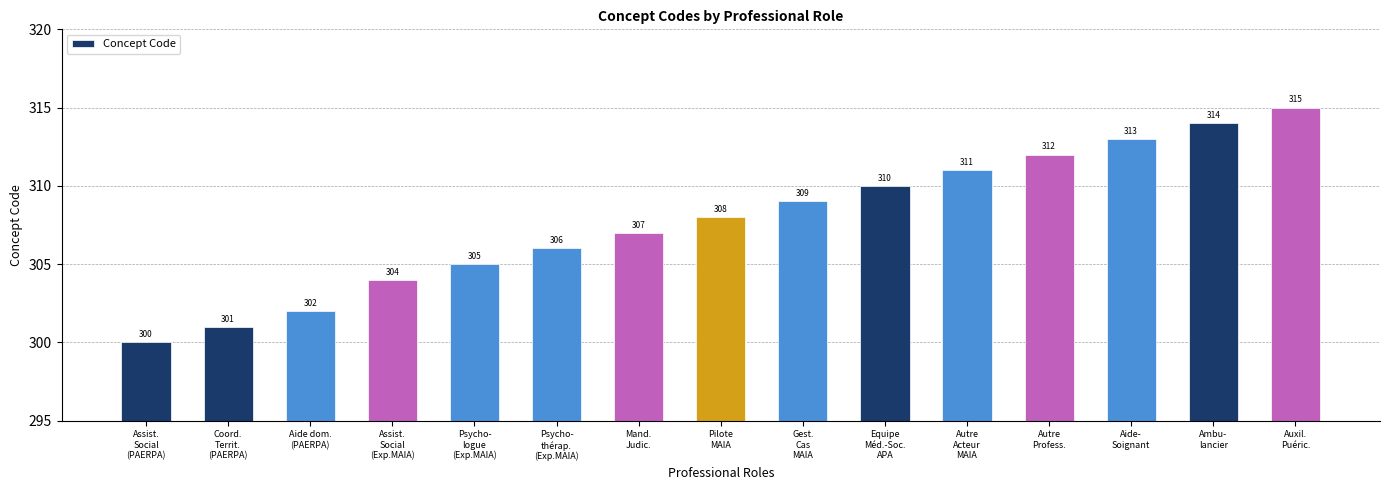

What is the minimum value shown in the chart?

300